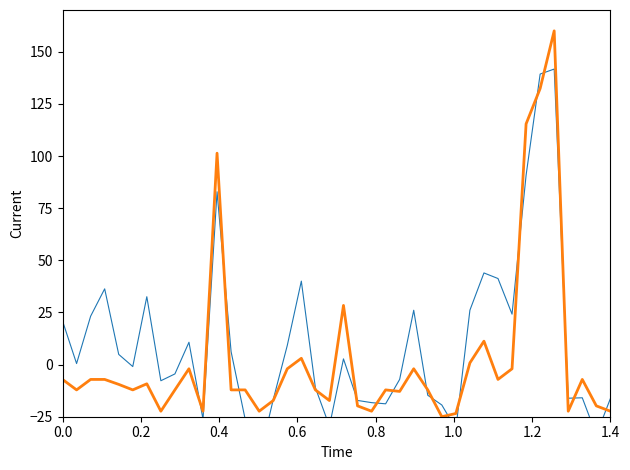

What is the spread (max minus min) of values at 0.0?

28.0